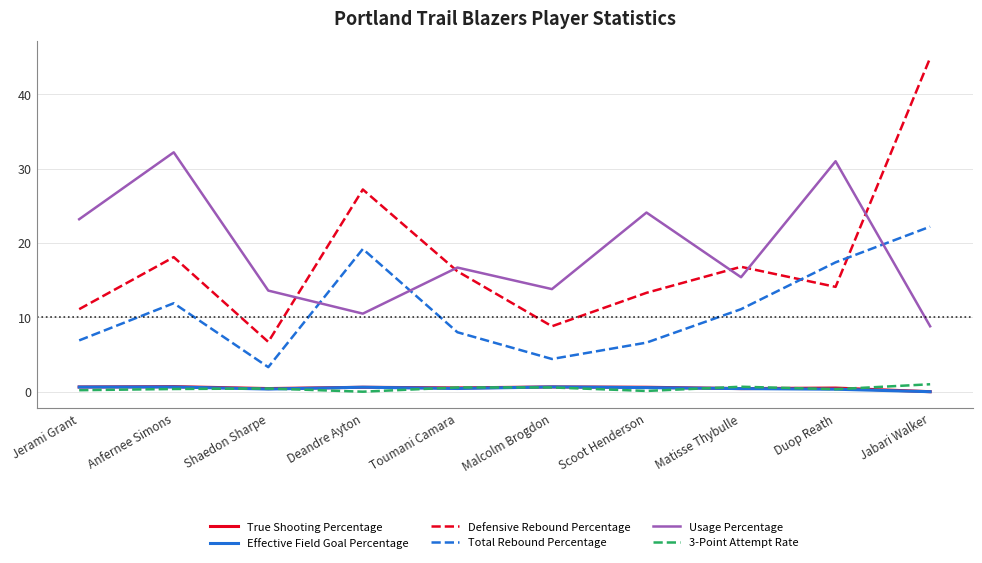

Which category has the highest value in the Defensive Rebound Percentage series?

Jabari Walker